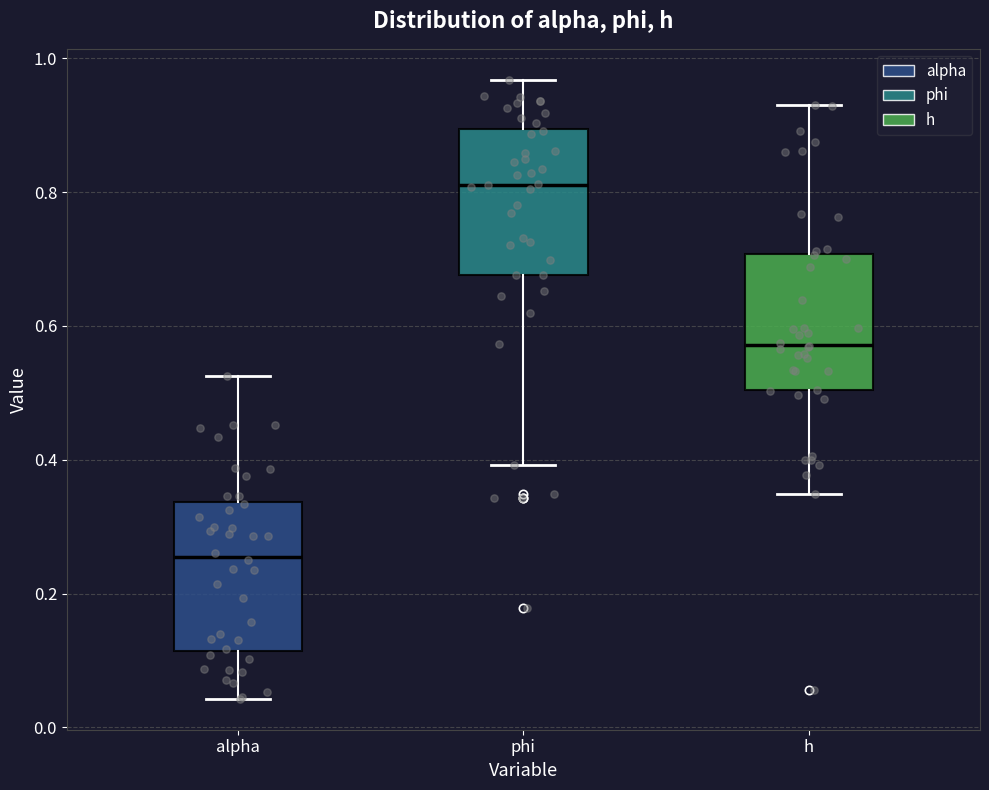

Which box's median line is the lowest?

alpha